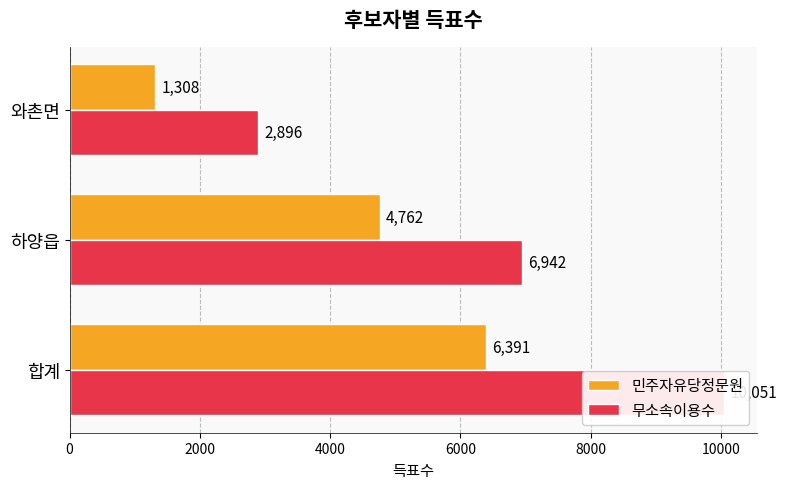

What is the value of the 민주자유당정문원 bar at the 1st from the left?

6391